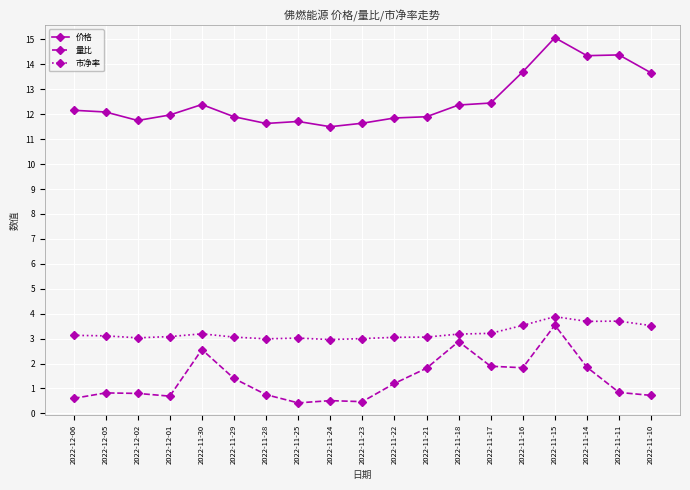

Read the 量比 value at 2022-11-24.

0.5